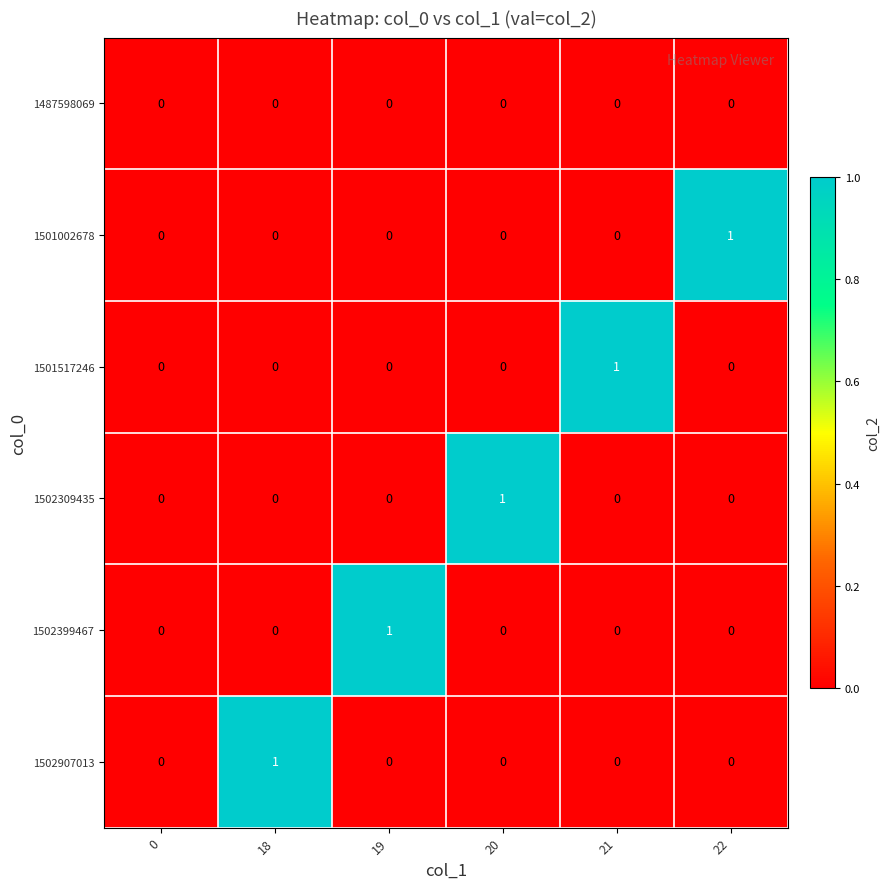

Between 0 and 20, which series saw the biggest shift?

1502309435